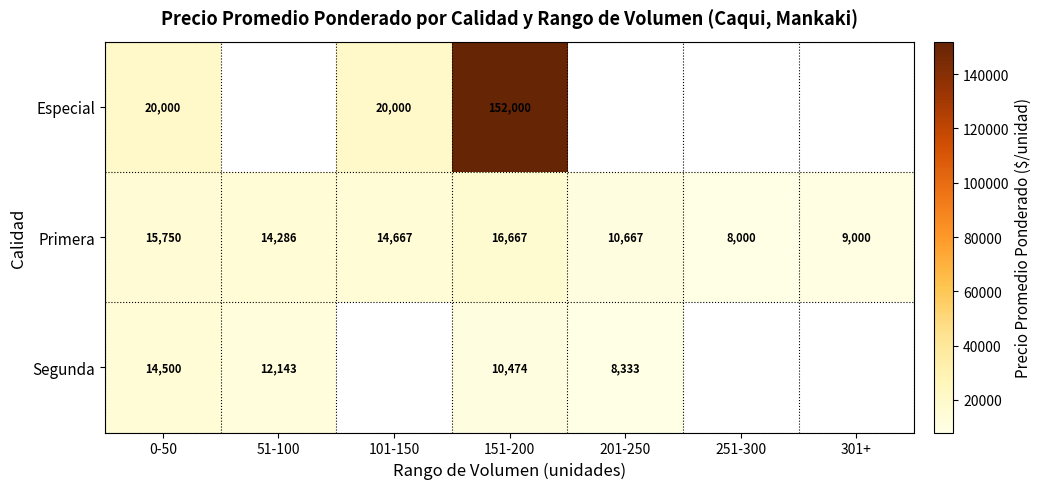

True or false: Primera has a value of 3728 at 0-50.

False